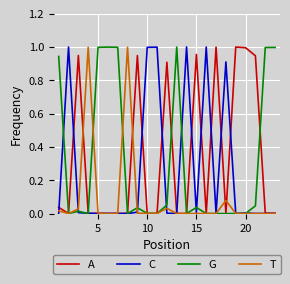

What are all the series names shown in the legend?

A, C, G, T